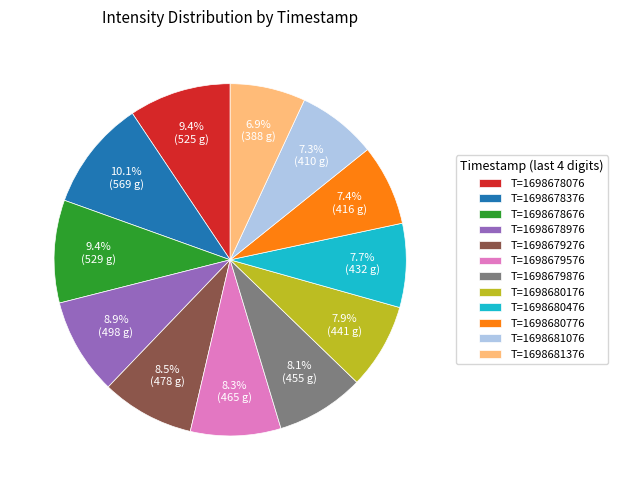

Does T=1698678676 represent more than half of the total?

No